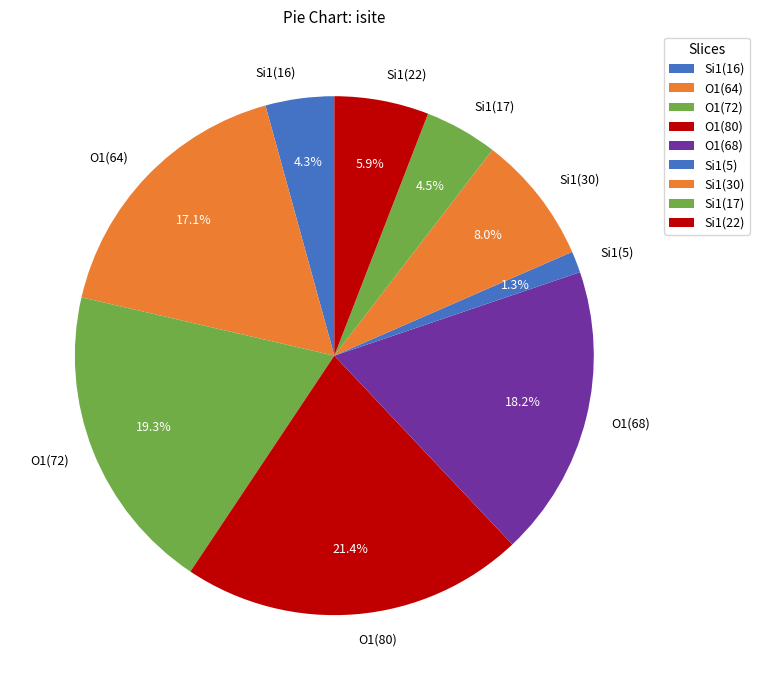

What is the largest slice in the pie chart?

O1(80)